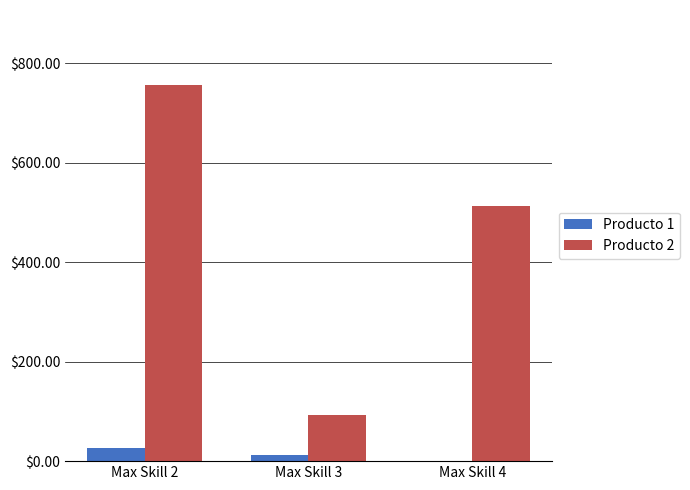

The value of Producto 2 at Max Skill 2 is 756. True or false?

True